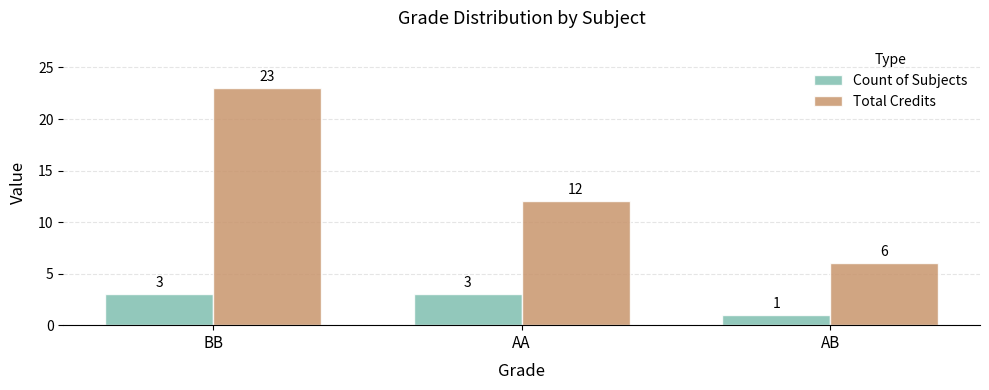

Does the chart contain any negative values?

No